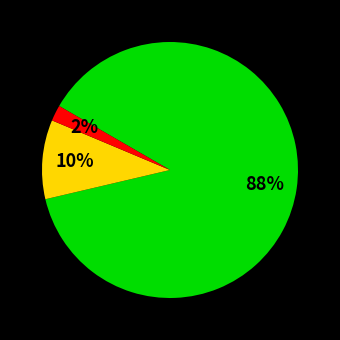

Does any single category account for the majority?

Yes